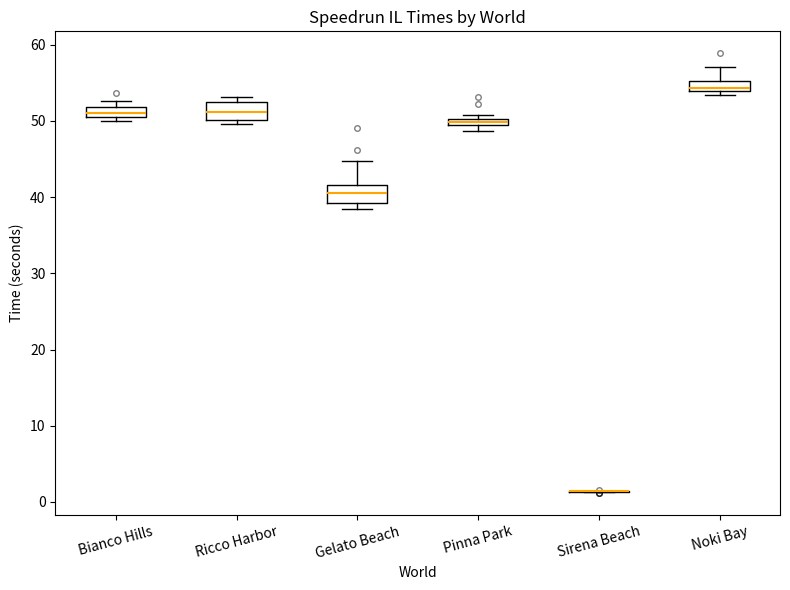

Where is the upper edge of the box for Bianco Hills on the y-axis? The values are not printed on the chart, so give them approximately, as read against the axis.

52